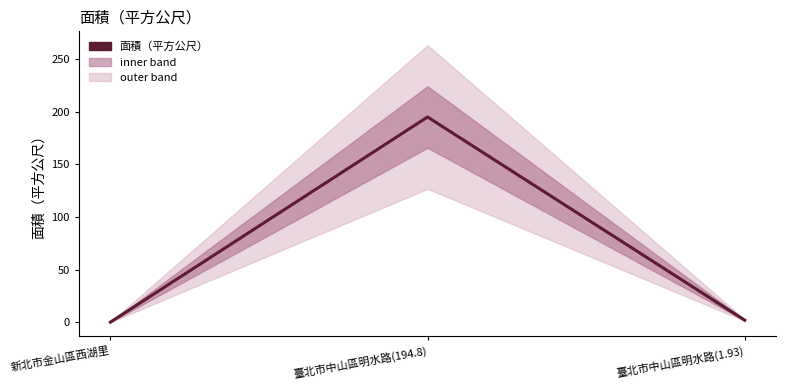

Read the value at 臺北市中山區明水路(194.8).

194.8